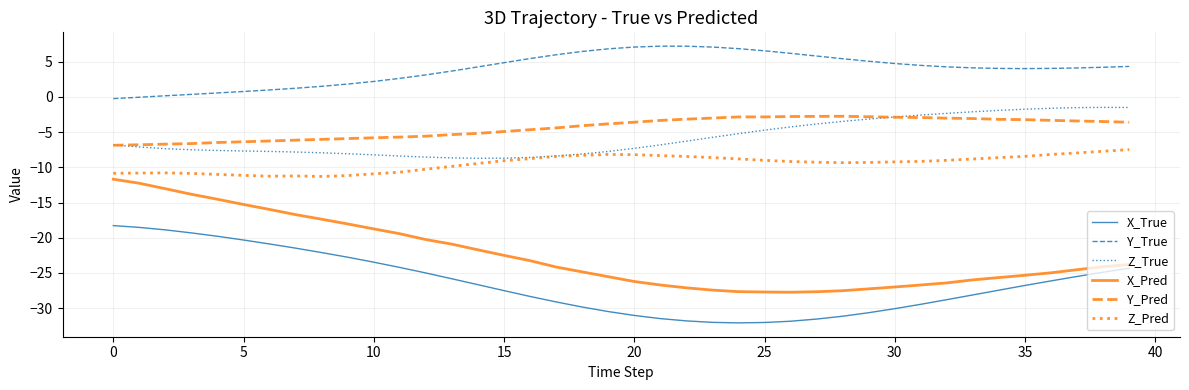

What is the maximum value for Z_Pred?

-7.5